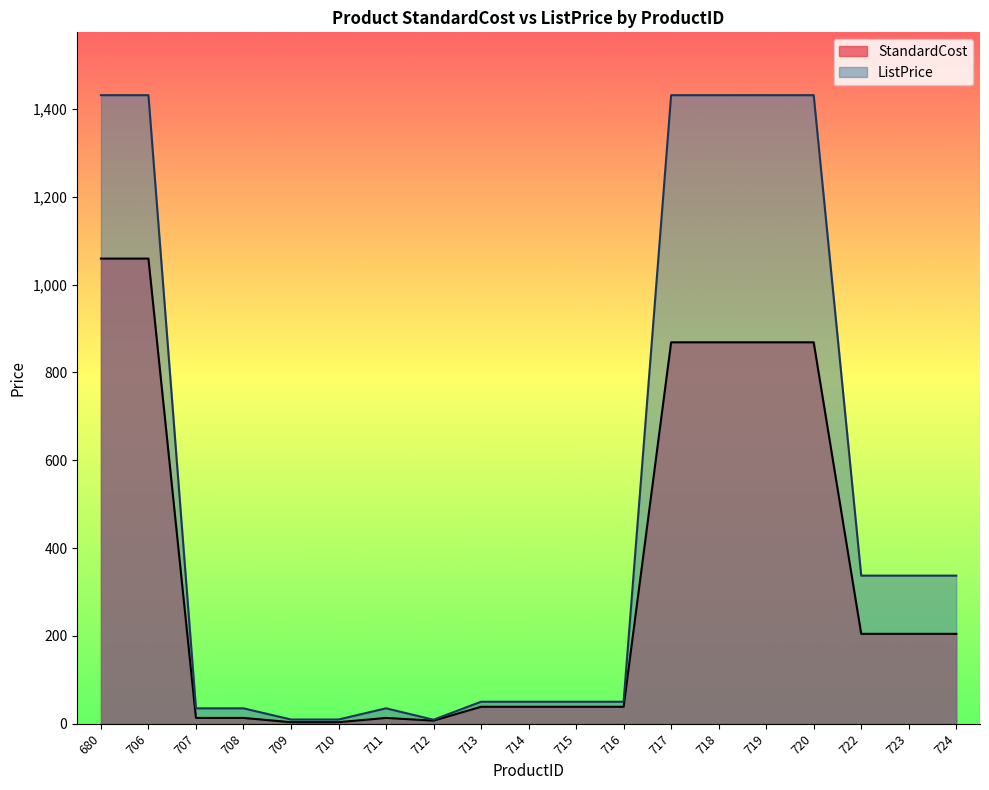

Where is the first local maximum for StandardCost?

711